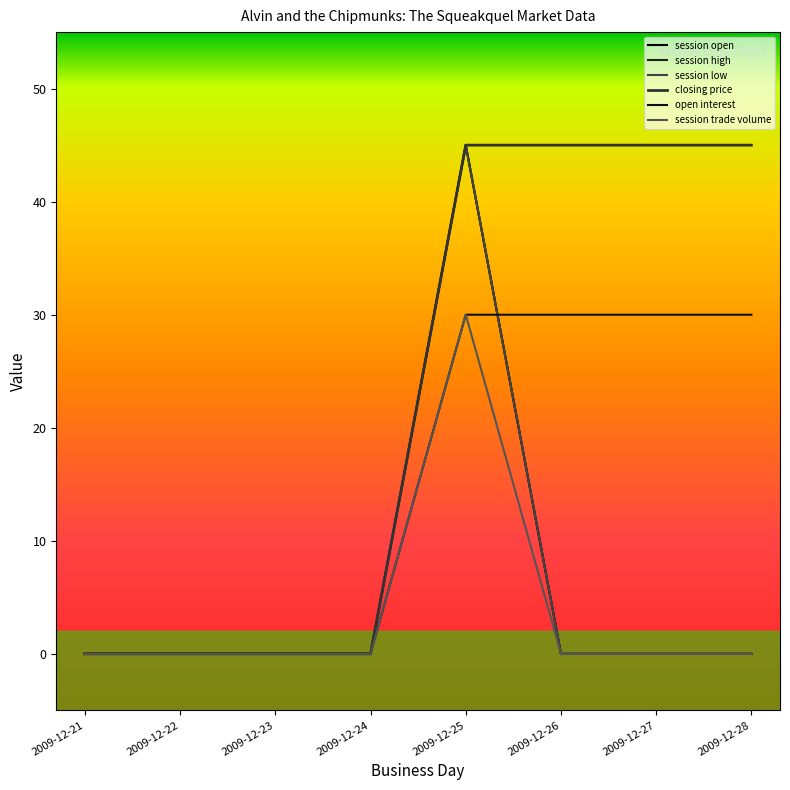

How many lines are shown in the chart?

6